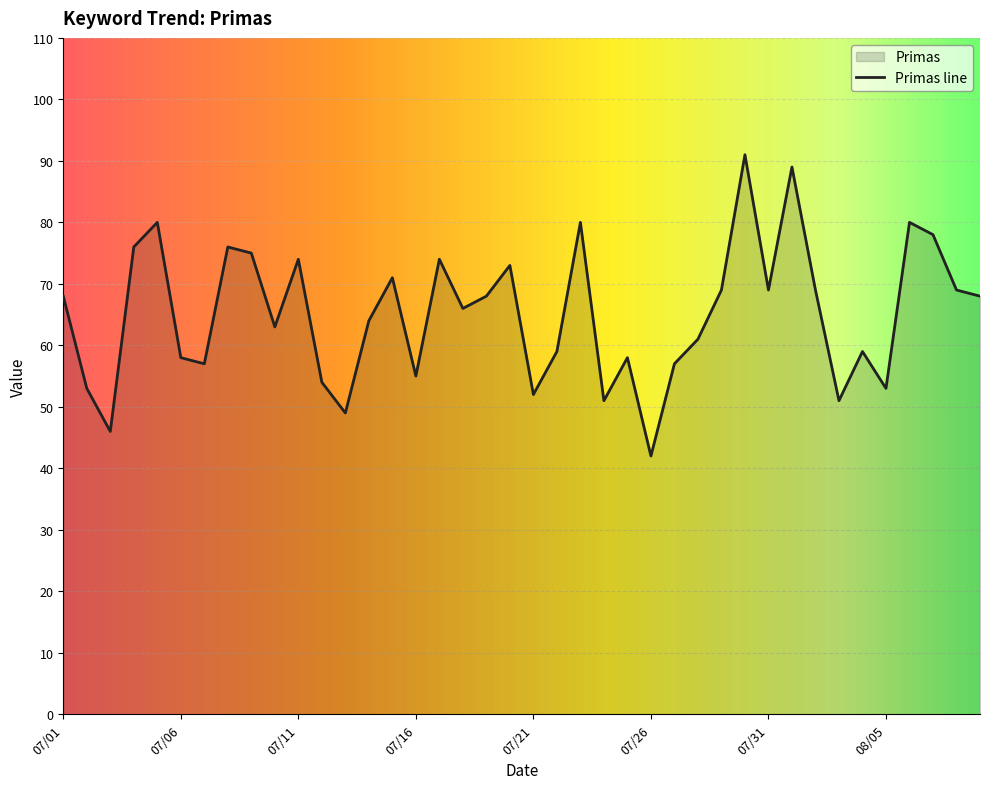

The chart shows a value of 52 at 07/21. True or false?

True